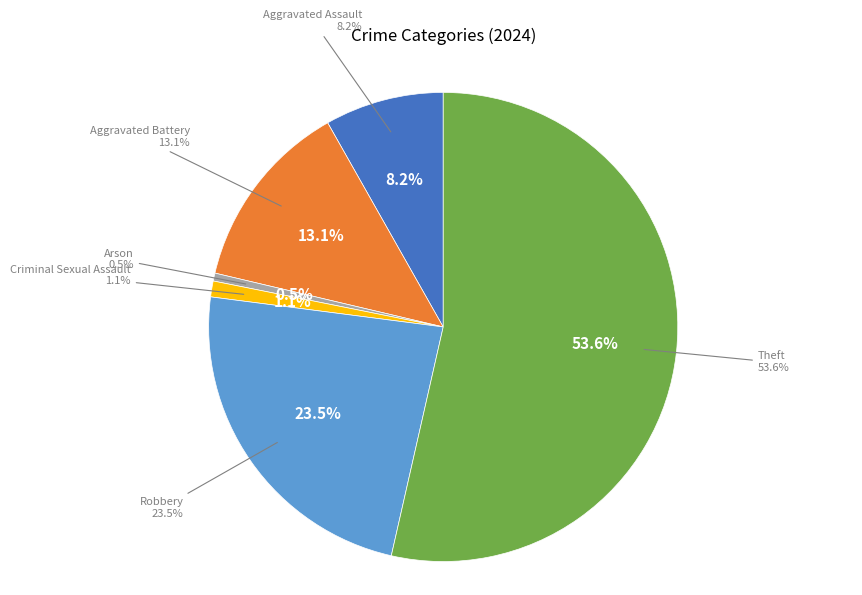

To the nearest percent, what is the difference between the largest and smallest slice percentages?

53%